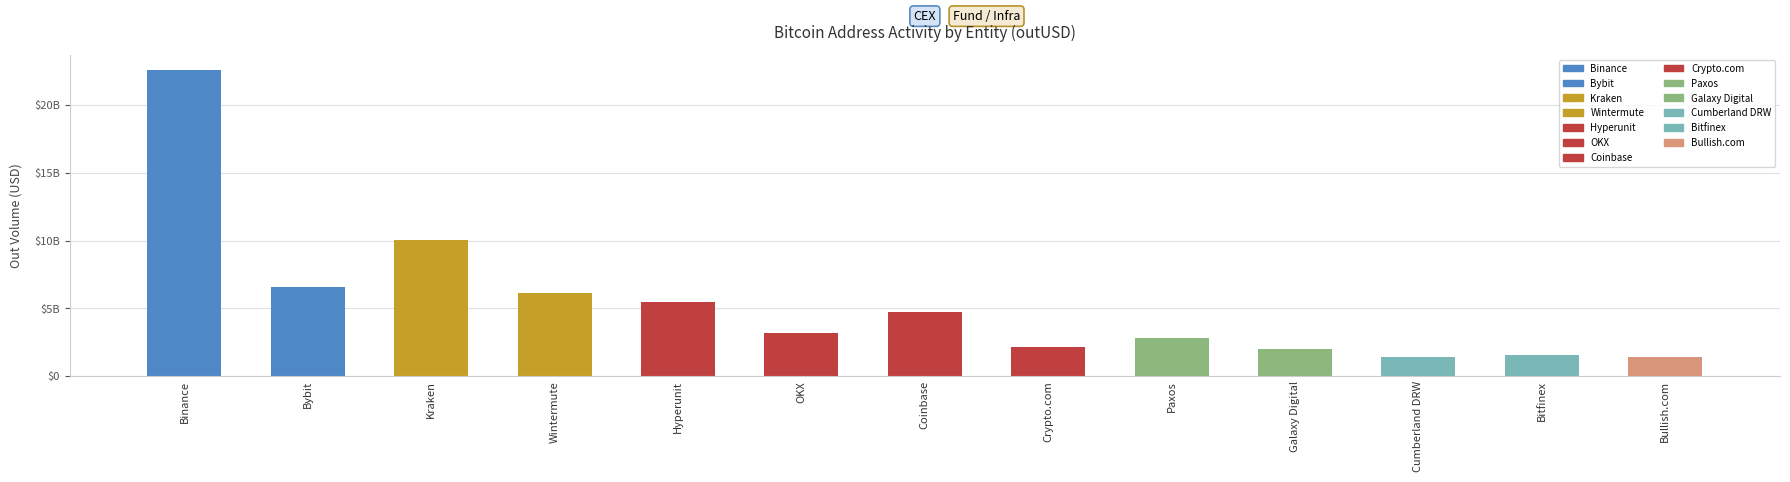

Which has a higher value, Crypto.com or Hyperunit?

Hyperunit